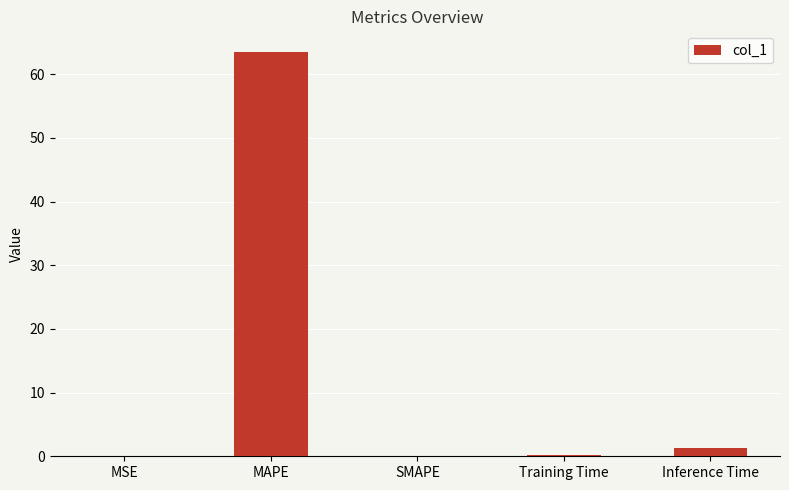

What is the greatest value displayed?

63.6